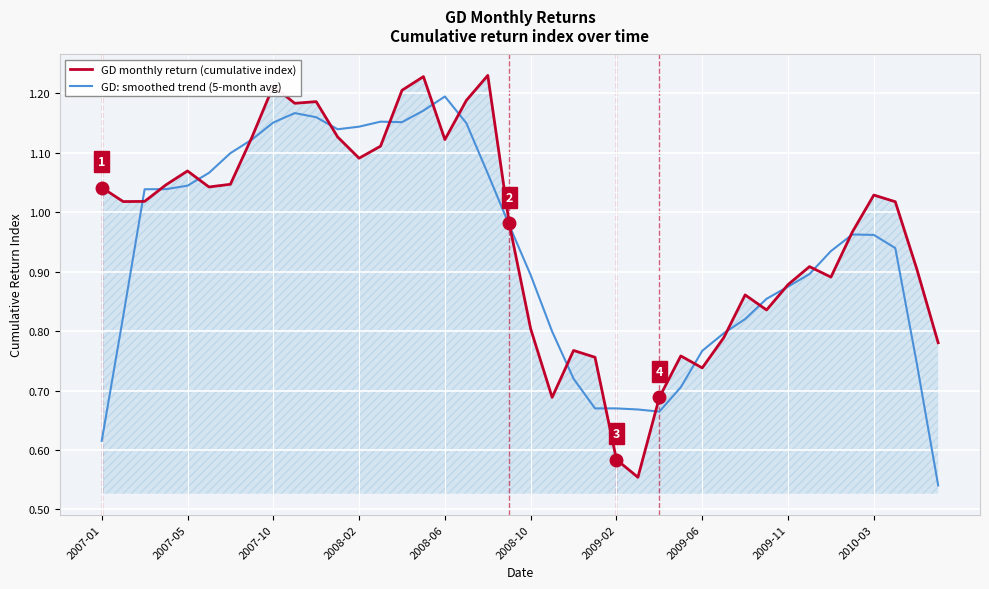

How many values in the GD monthly return (cumulative index) series exceed 1?

21